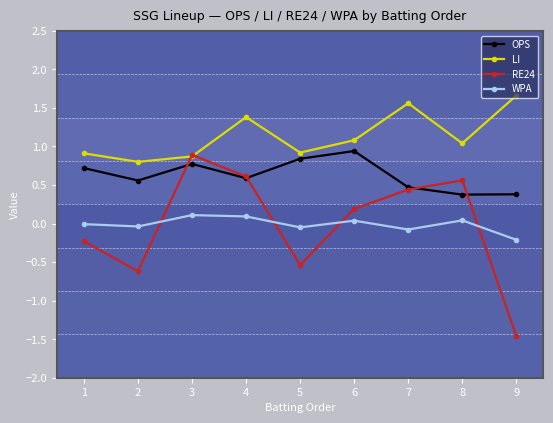

True or false: WPA and LI intersect in this chart.

False